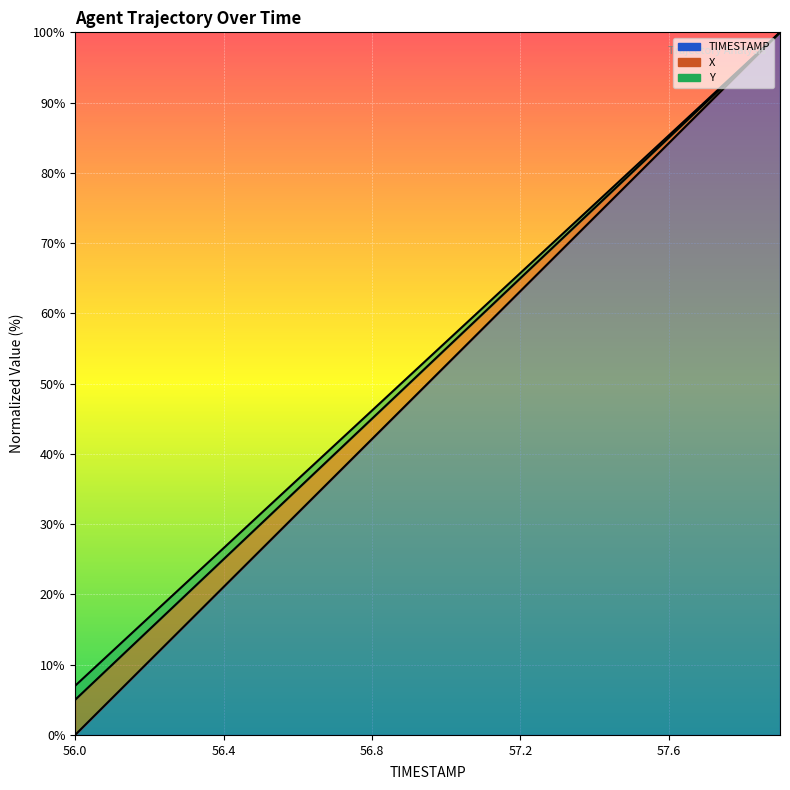

How many lines are shown in the chart?

3